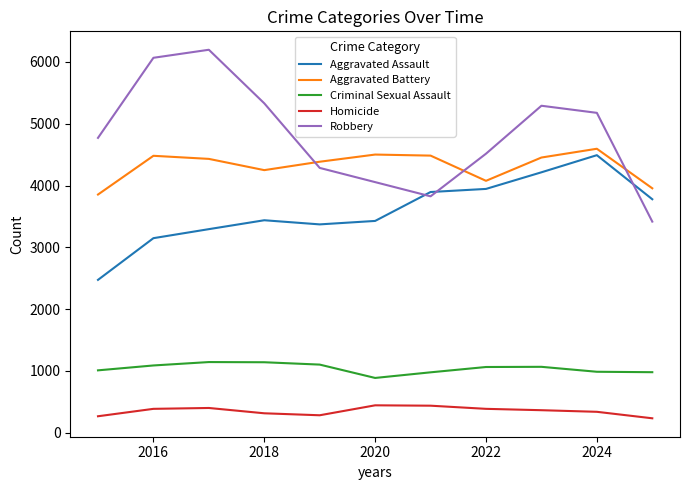

Which series has the largest total across all categories?

Robbery